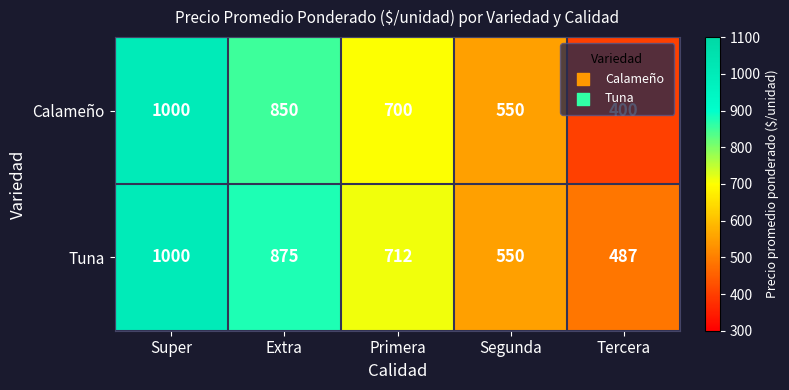

List the series in order of their overall mean, highest first.

Tuna, Calameño